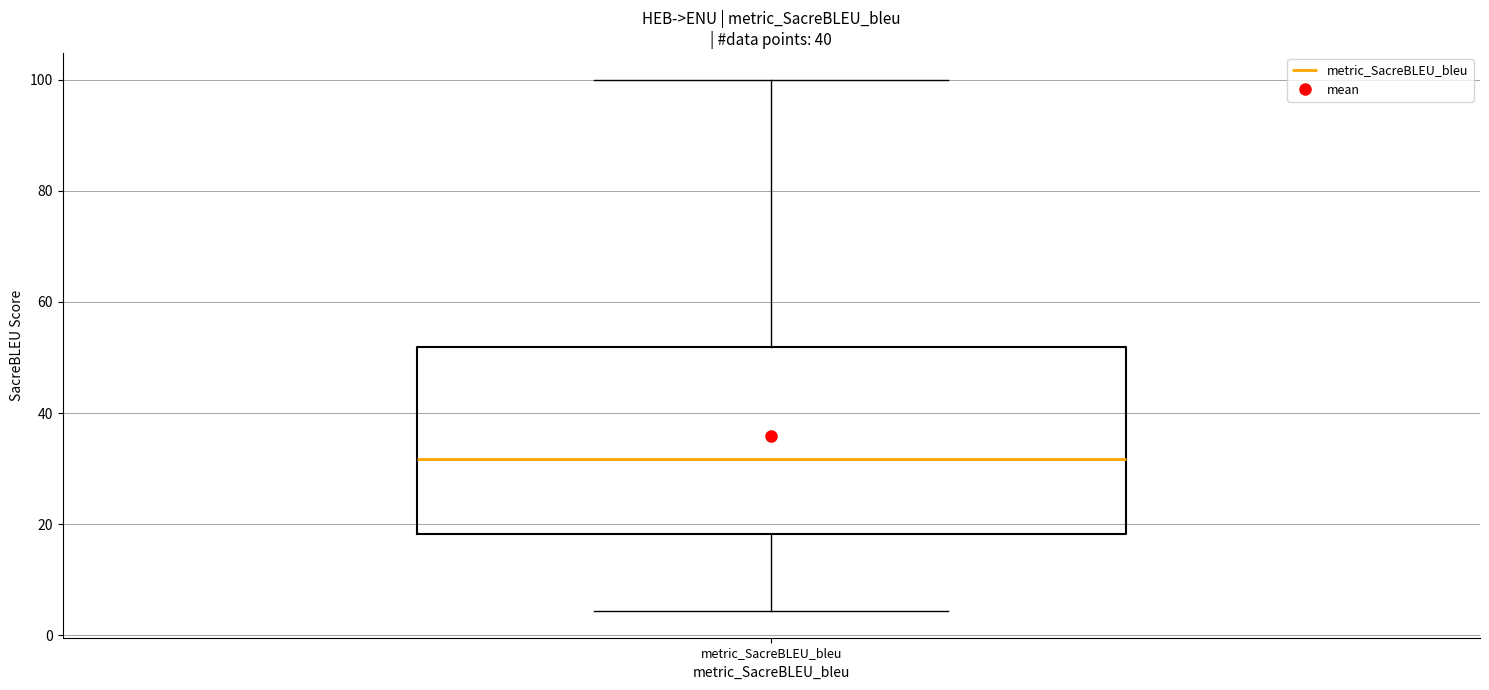

Transcribe this box plot: give where the median line is, the range the box spans, and where the two whiskers end, as read against the y-axis. The values are not printed on the chart, so give them approximately, as read against the axis.

median 32, box 18 to 52, whiskers 4 to 100